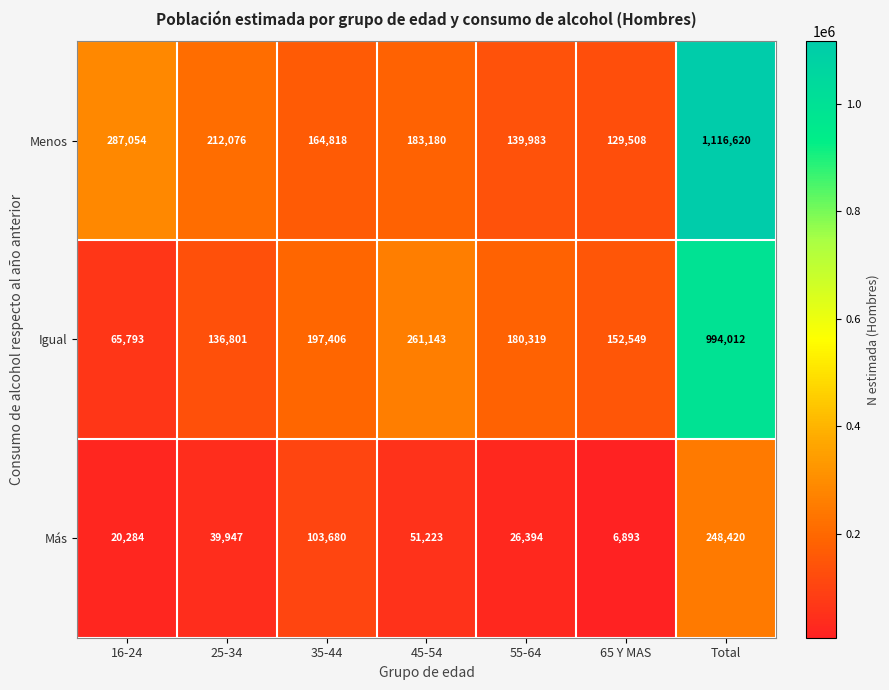

Which series changed the most between 25-34 and 35-44?

Más